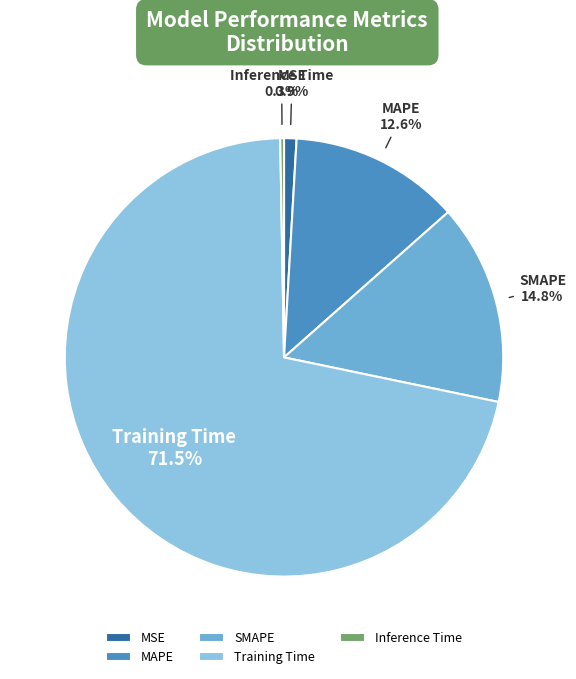

Which category accounts for the majority?

Training Time